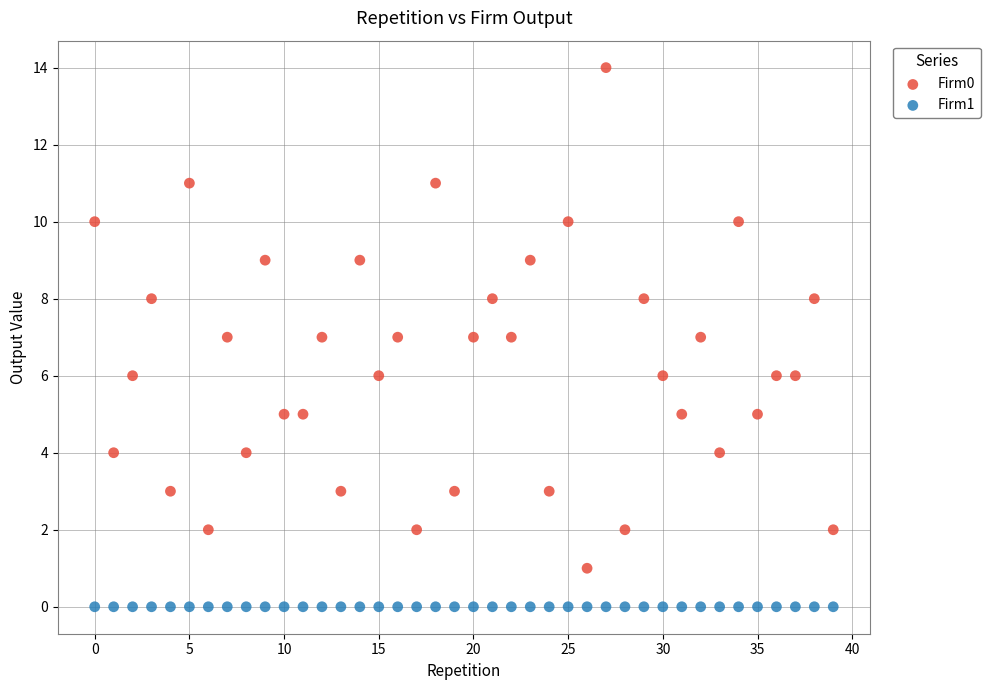

Which series reaches the maximum Y coordinate?

Firm0